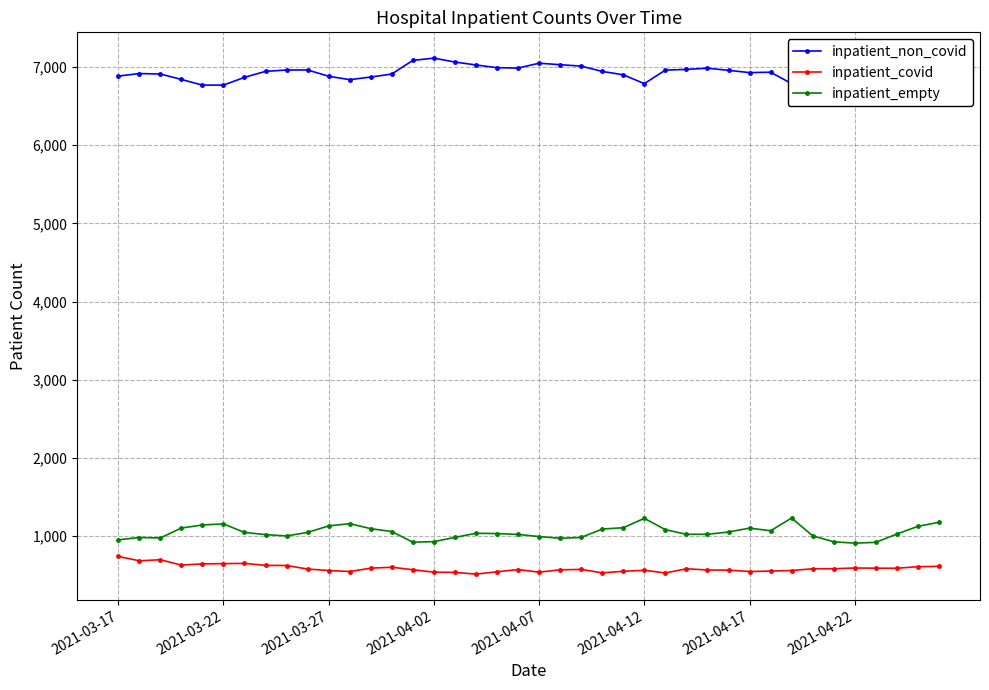

True or false: inpatient_non_covid has more than 2 points higher than both neighbors.

True